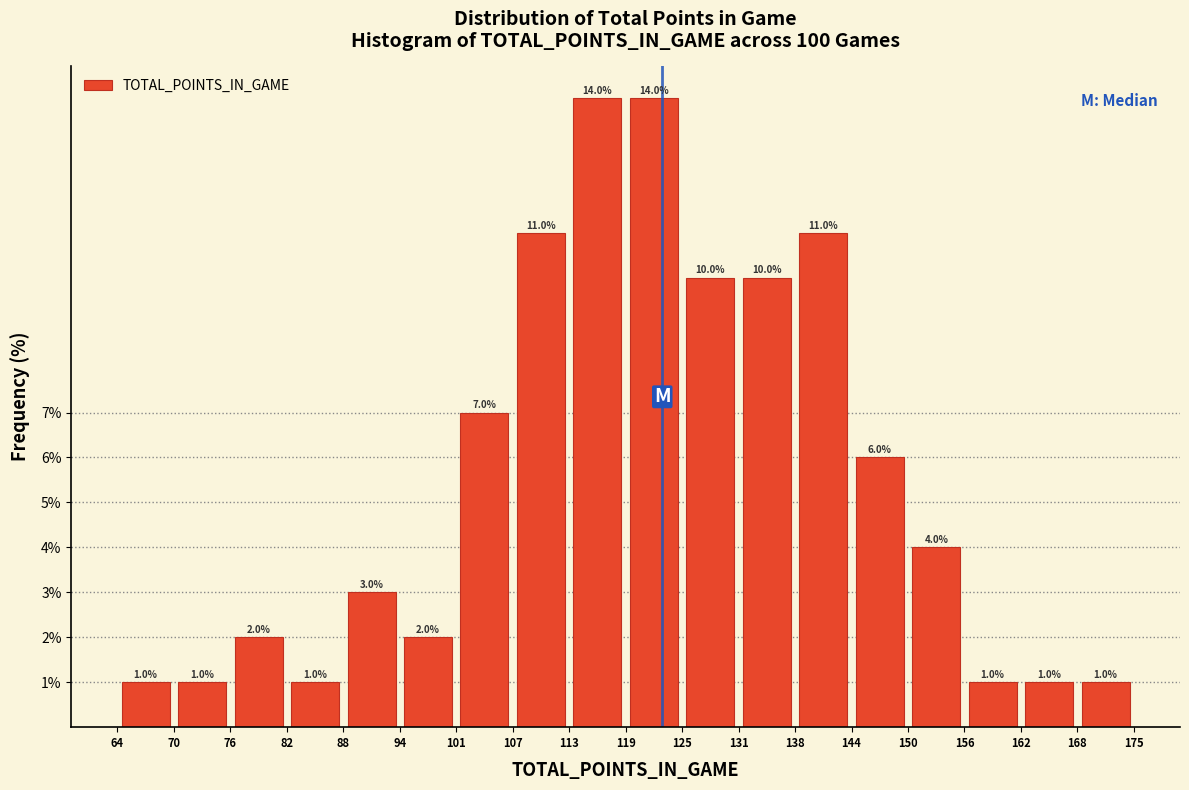

How tall is the bar that spans 131 to 138 on the x-axis?

10.0